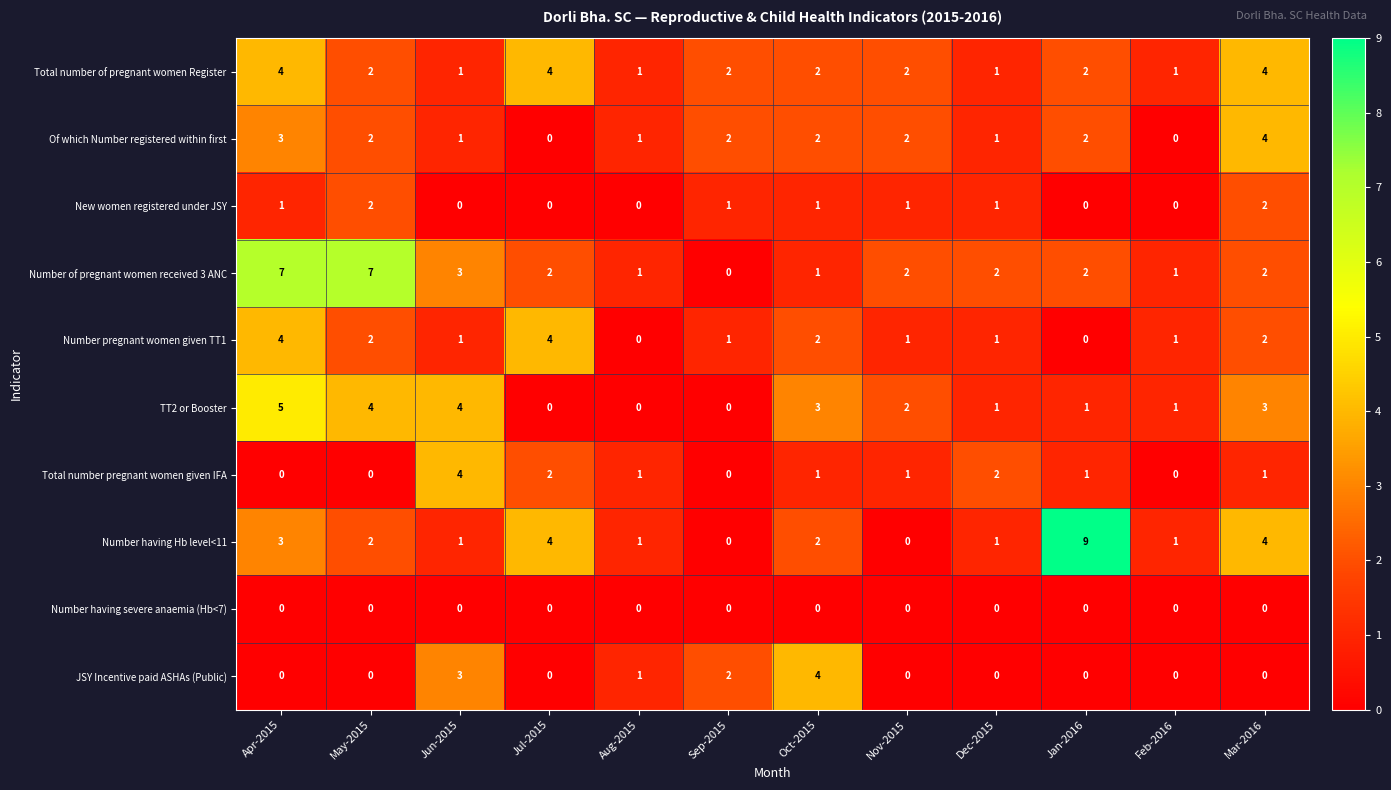

Count the Number having Hb level<11 values in the range 1 to 4.

9